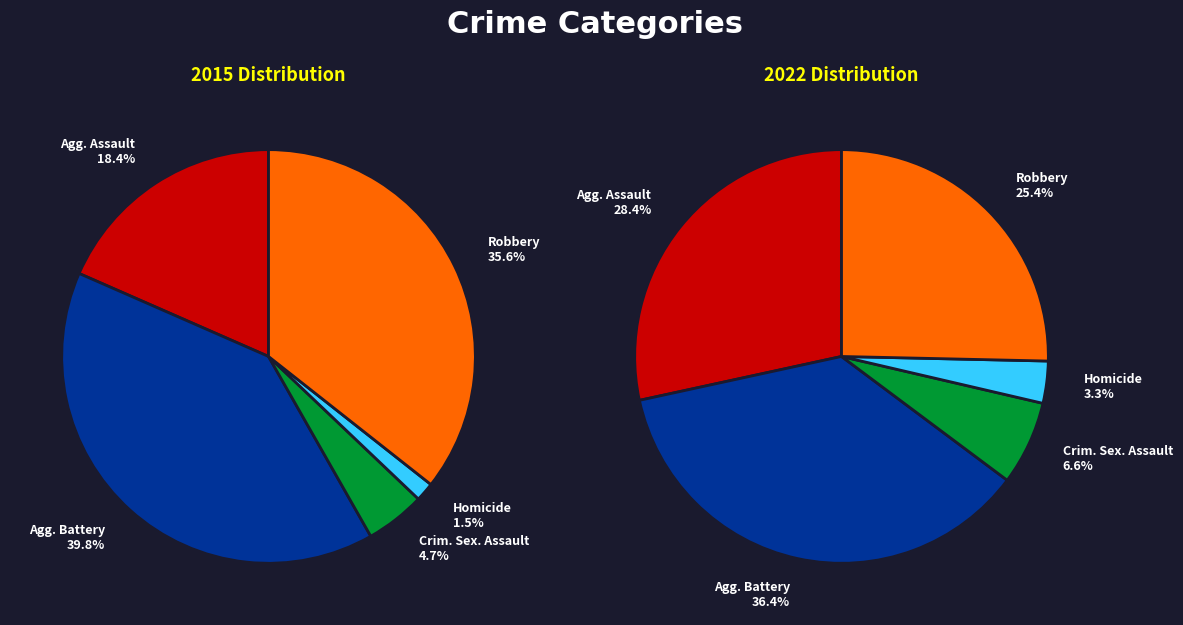

How many slices are in this pie chart?

5